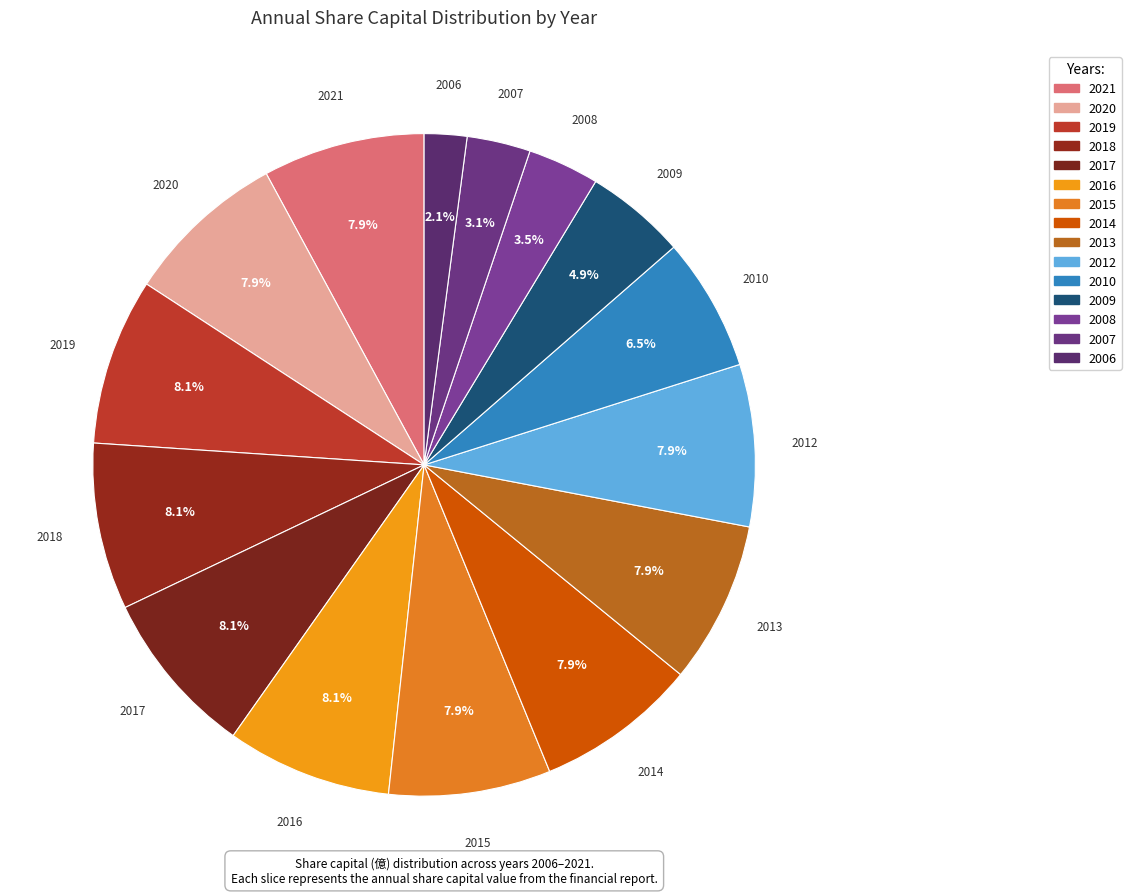

Combined, what portion of the pie is 2013 and 2015?

15.8%